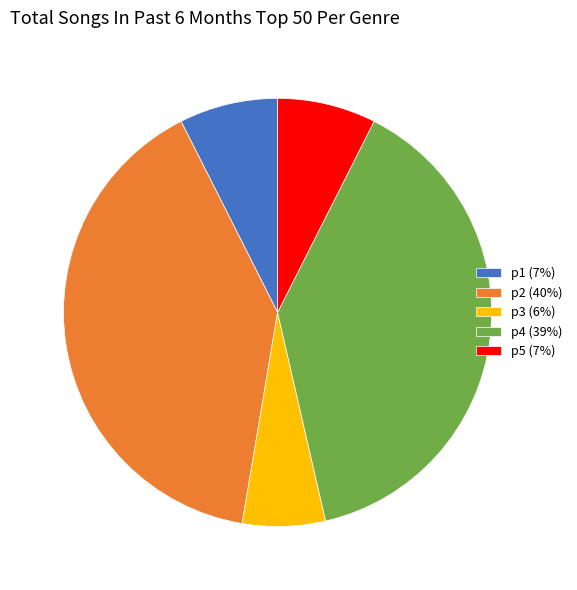

What is the smallest slice in the pie chart?

p3